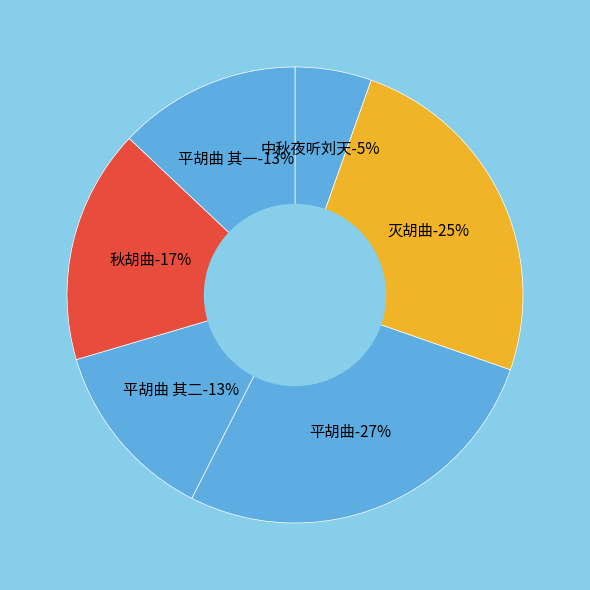

Is it true that 平胡曲 其二 is 13% of the pie?

True